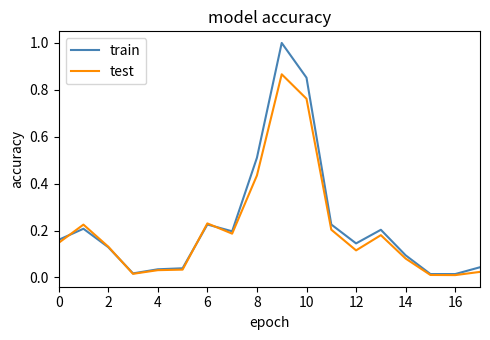

Rank the series by their maximum value, from lowest to highest.

test, train